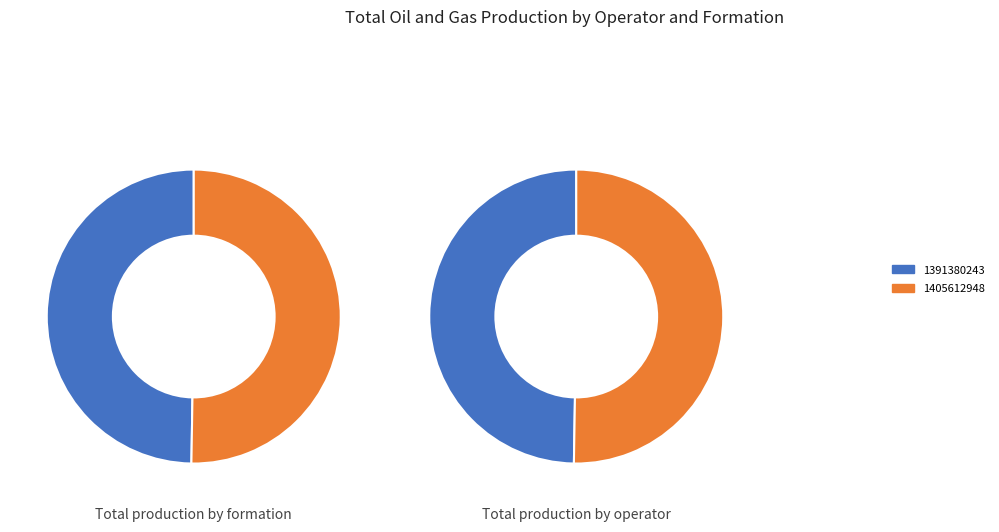

What is the ratio of the value at 1405612948 to the value at 1391380243?

1.0